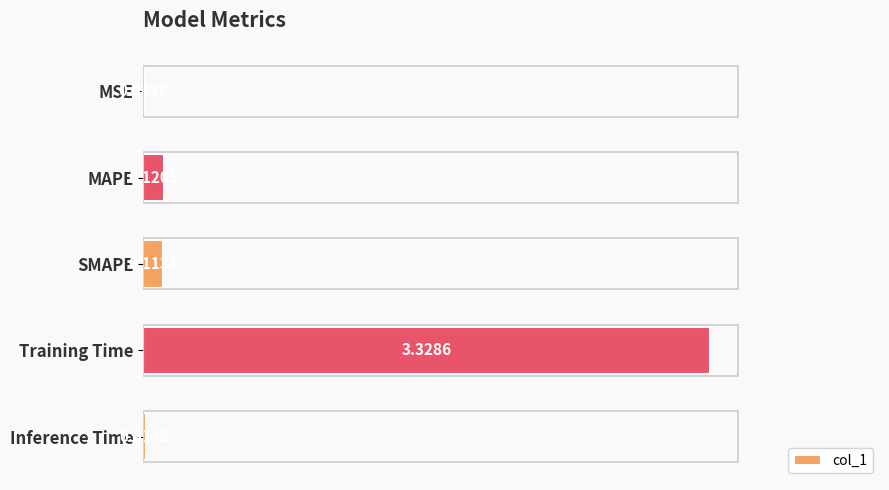

Between SMAPE and MSE, which is larger?

SMAPE